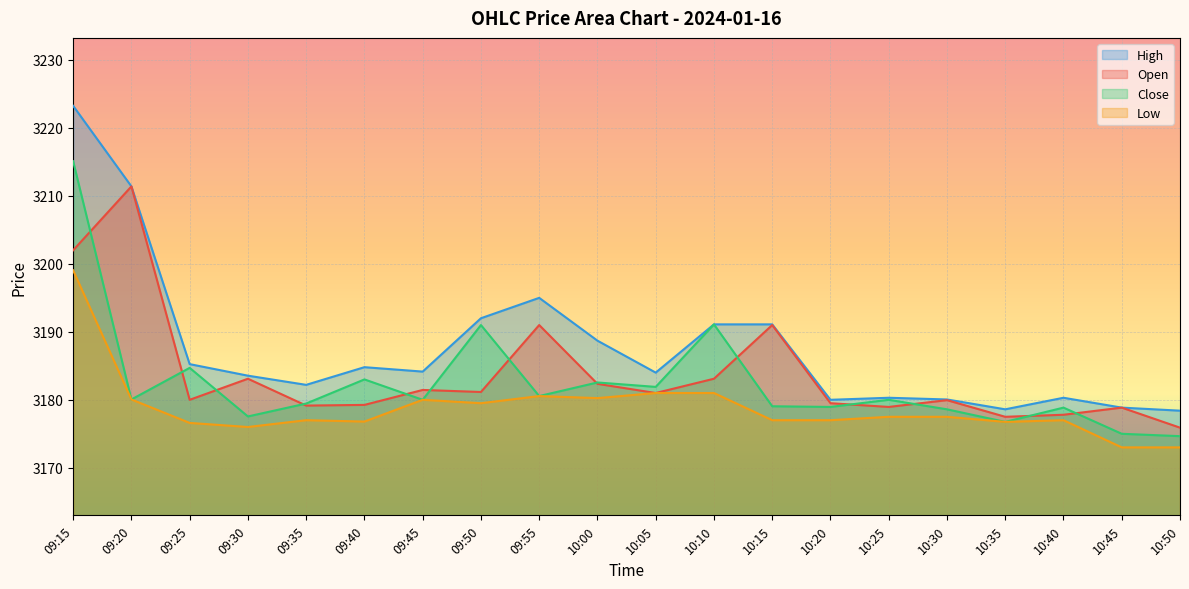

What is the difference between the maximum and minimum values in the High series?

44.8